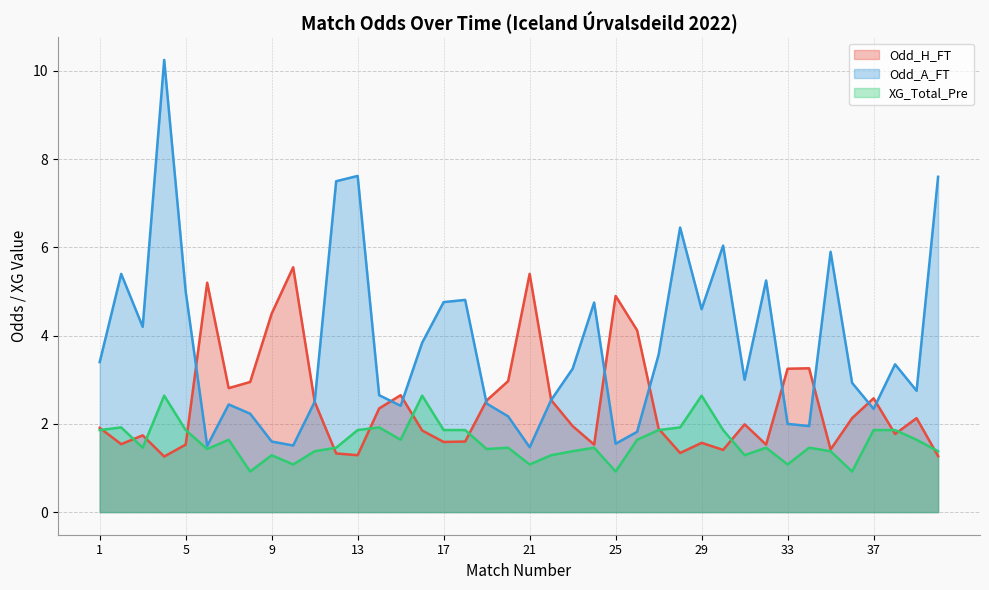

What is the difference between the Odd_H_FT values at 8 and 39?

0.8